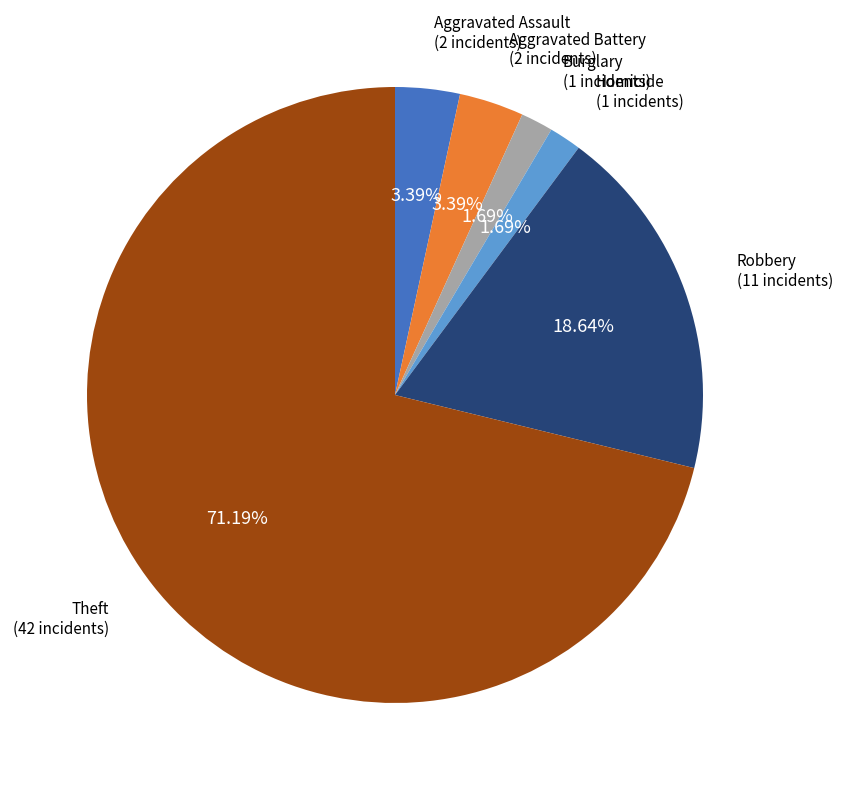

To the nearest percent, what is the average slice percentage?

17%